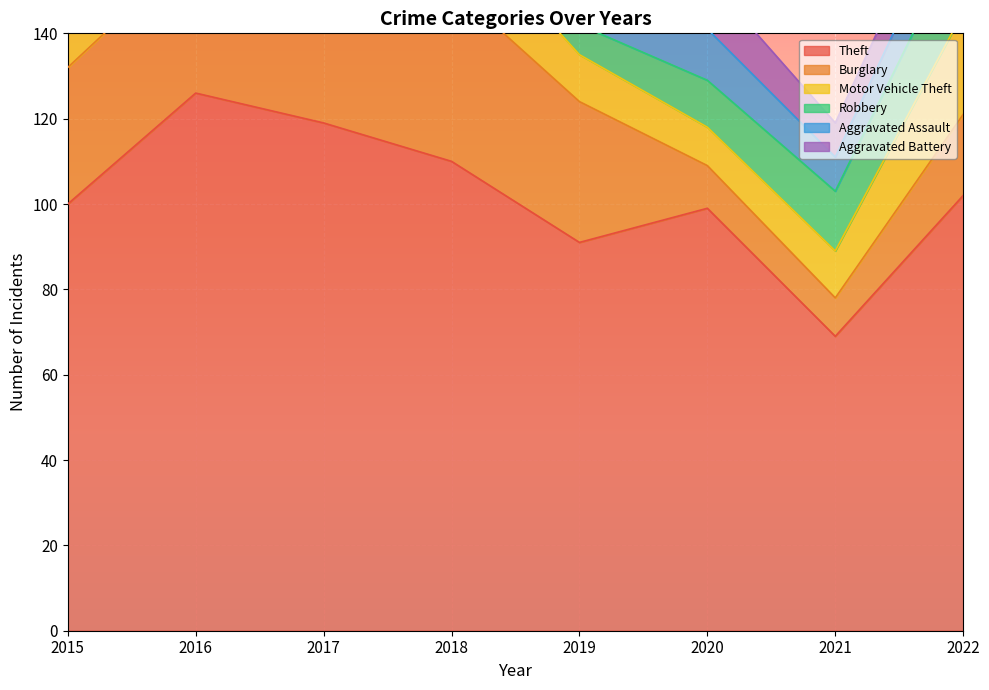

Where do Motor Vehicle Theft and Burglary first cross each other?

2020 and 2021